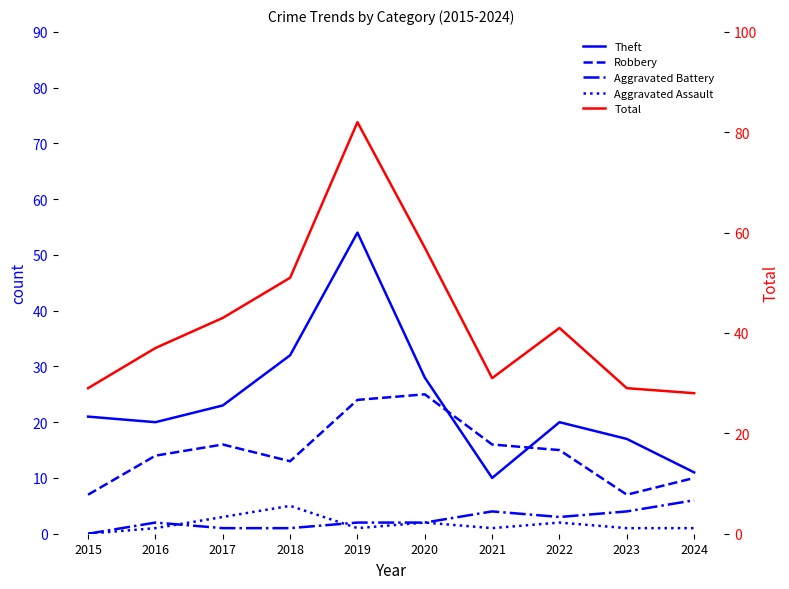

True or false: Total and Theft intersect in this chart.

False